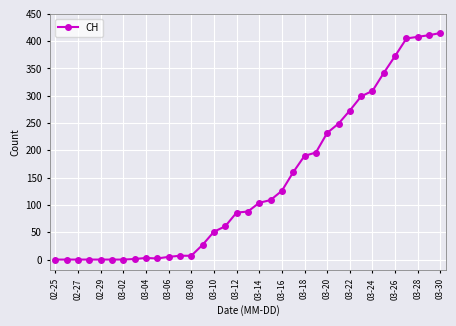

What is the difference between the maximum and minimum values?

415